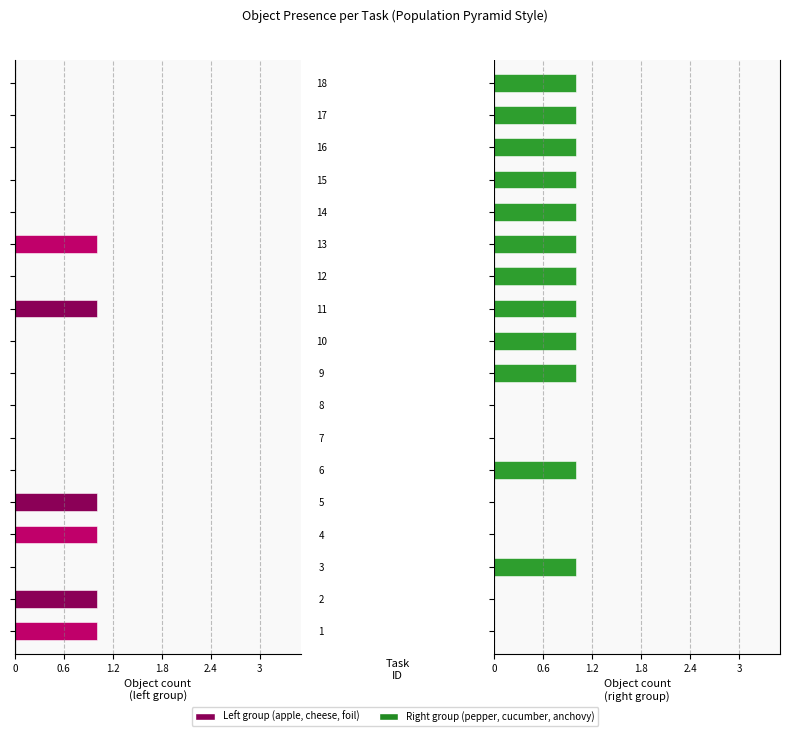

How many bars are there in total?

108